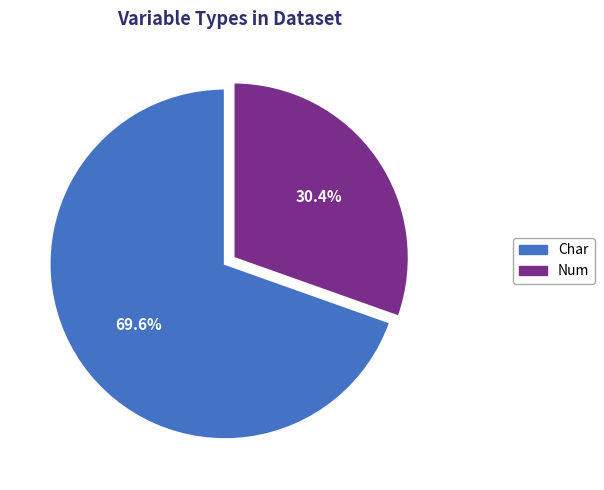

Count the number of slices in the pie.

2